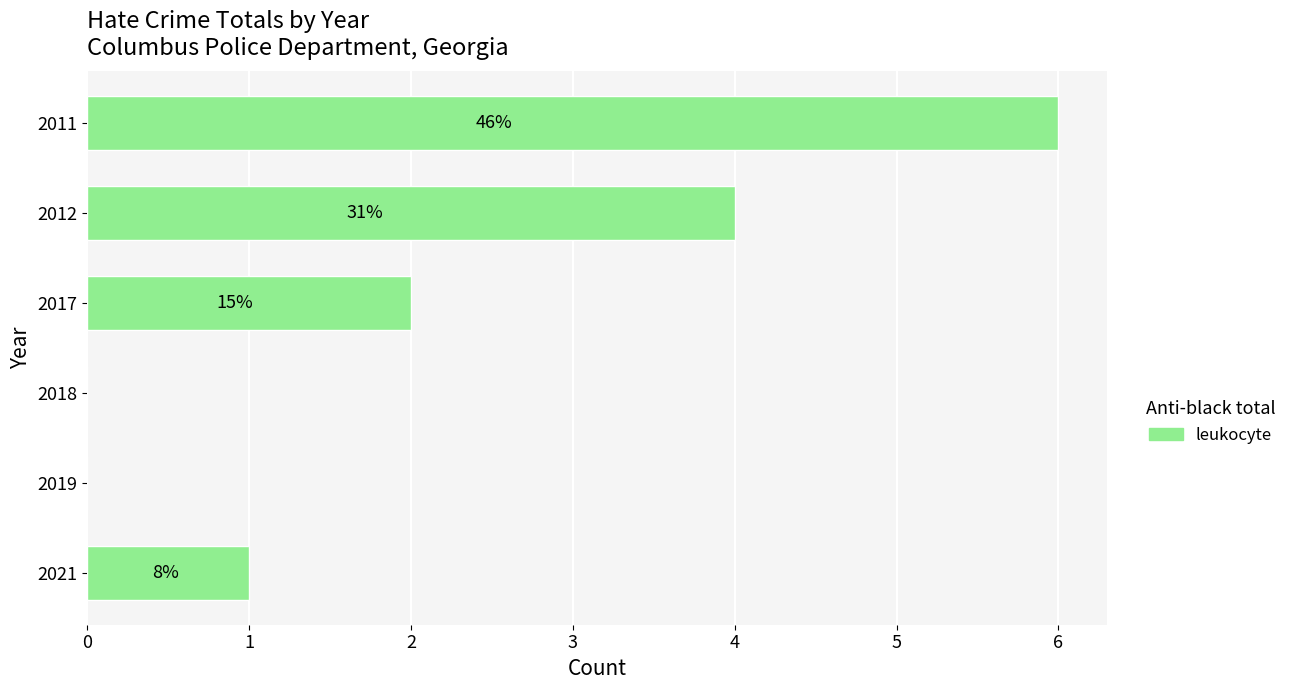

Are the bars horizontal?

Yes